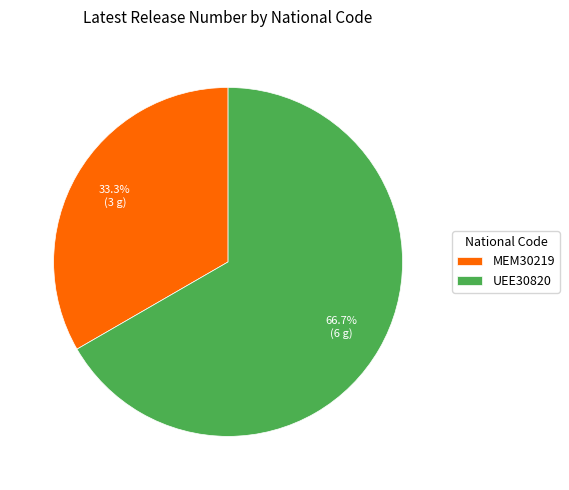

Is MEM30219 the majority of the pie?

No